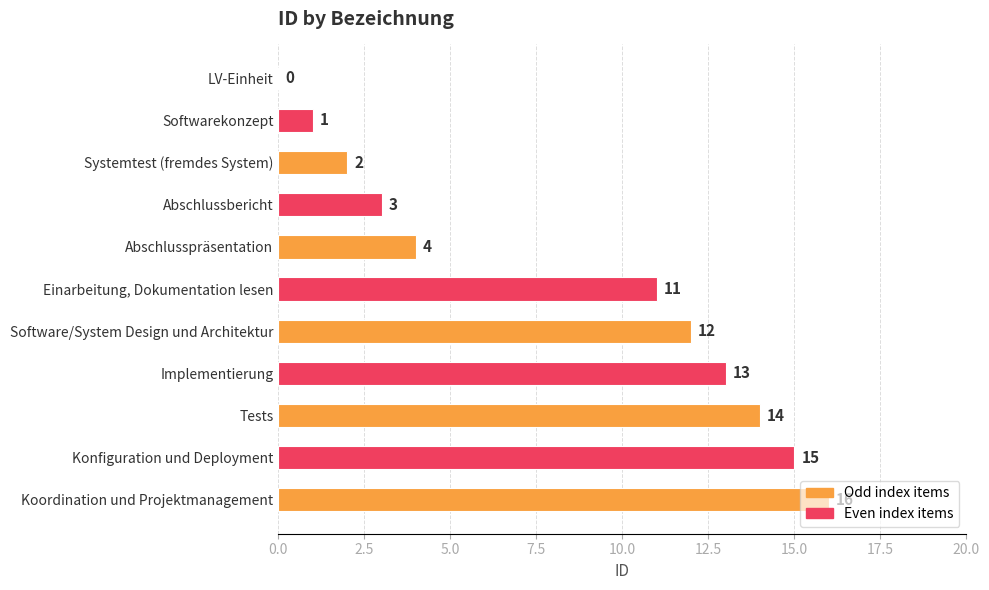

What is the maximum value shown in the chart?

16